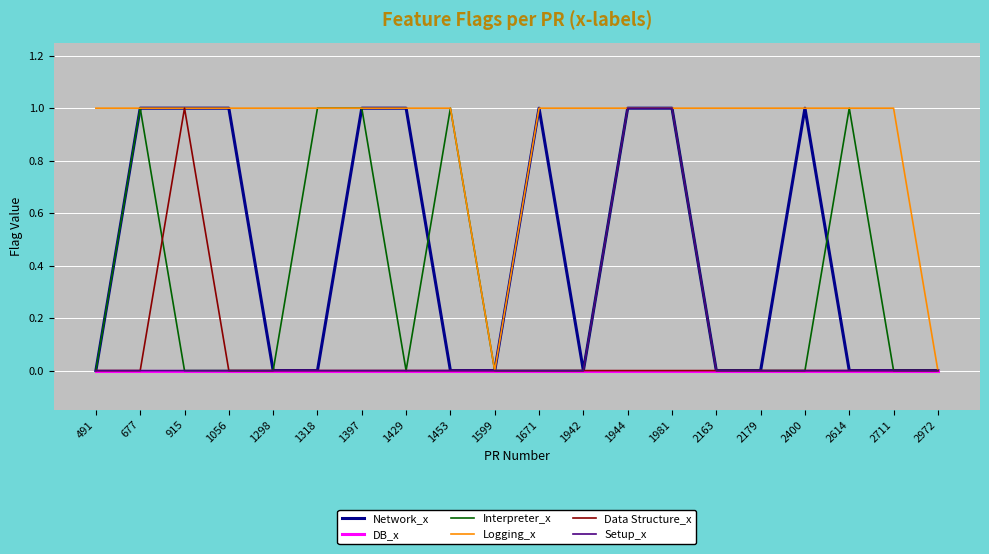

What is the average value of the Logging_x series?

1